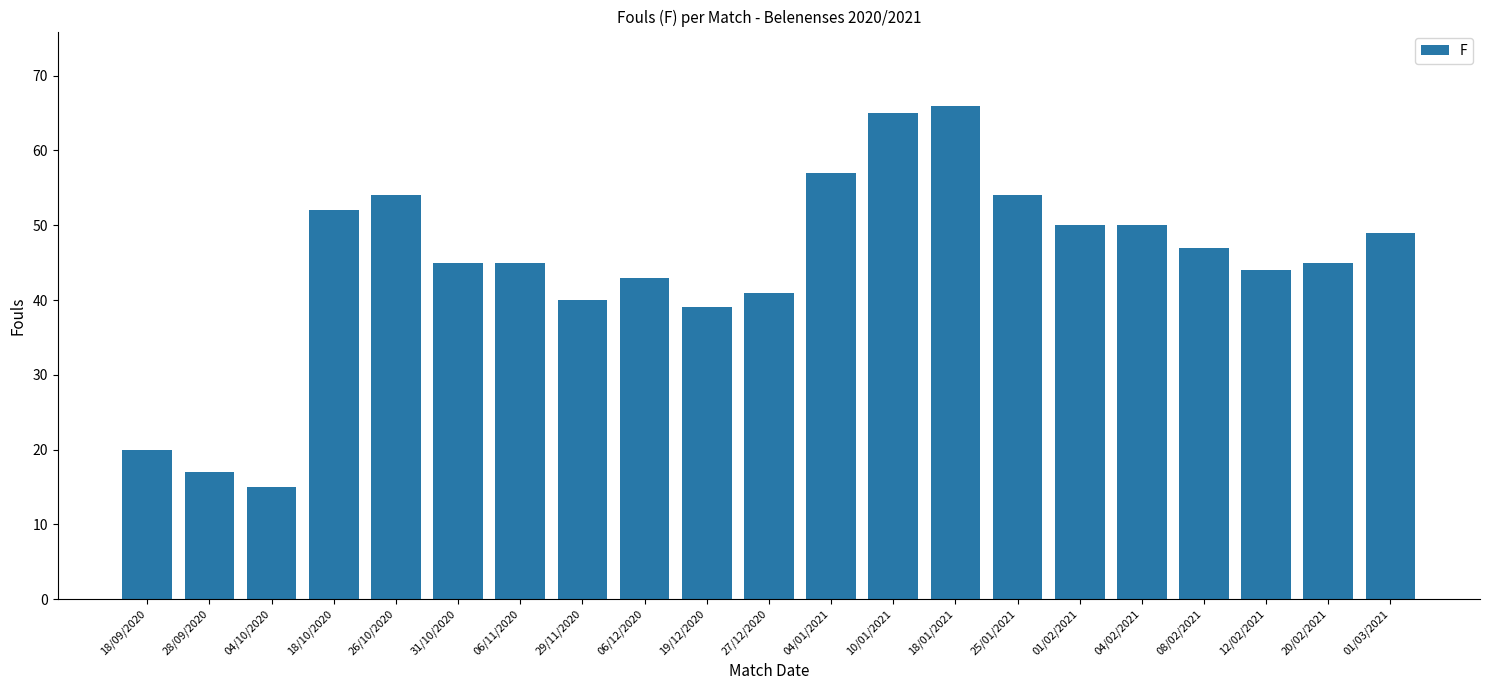

Reading left to right, transcribe all the data shown in this chart.

20	17	15	52	54	45	45	40	43	39	41	57	65	66	54	50	50	47	44	45	49